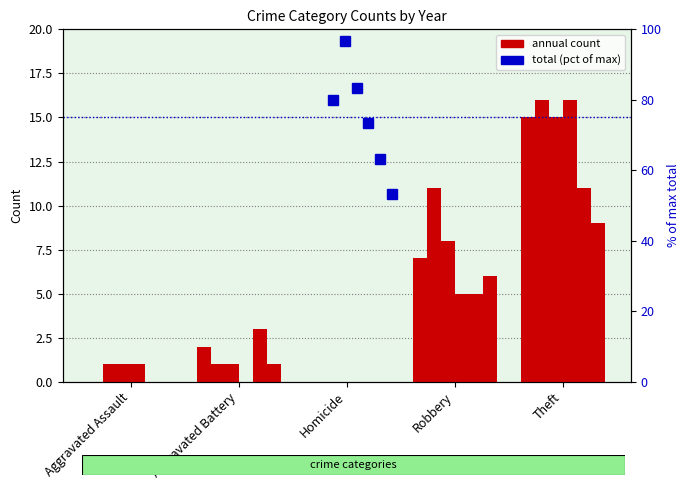

What is the sum of the 2018 values at Robbery and Theft?

21